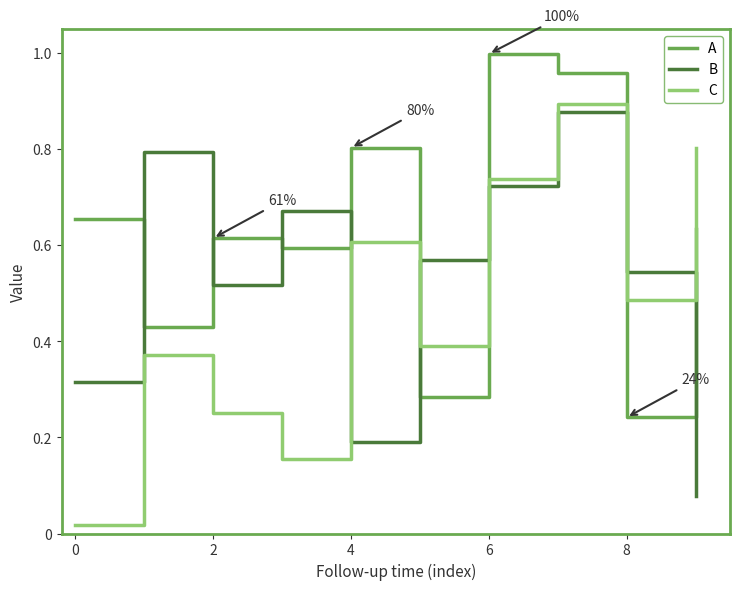

True or false: B and C cross at least once.

True